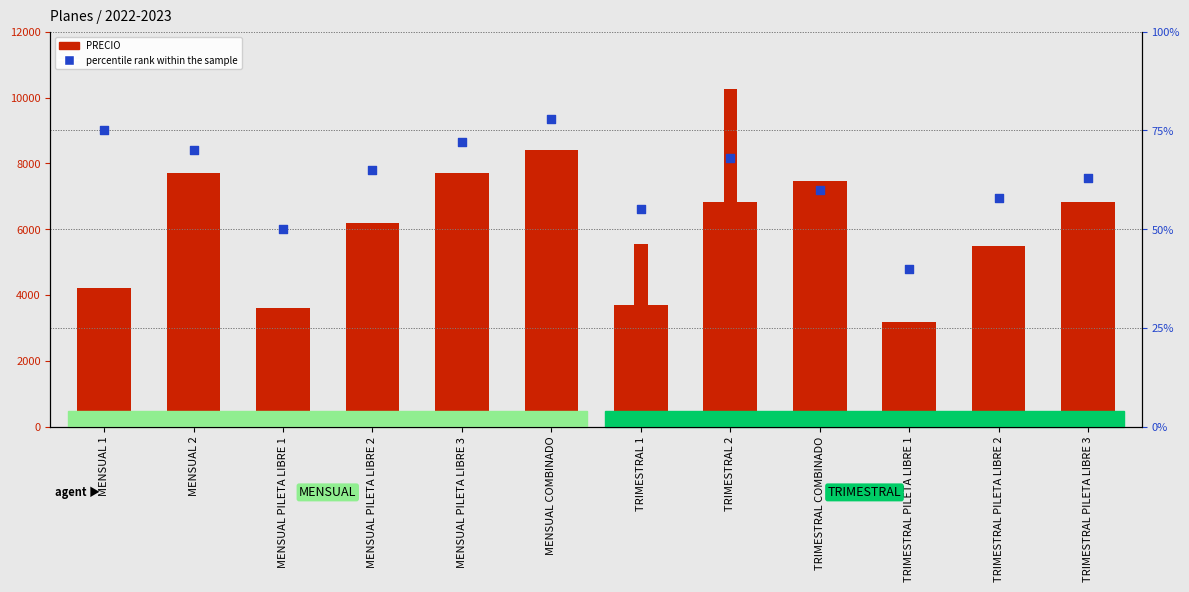

Which series contains the lowest Y value?

percentile rank within the sample